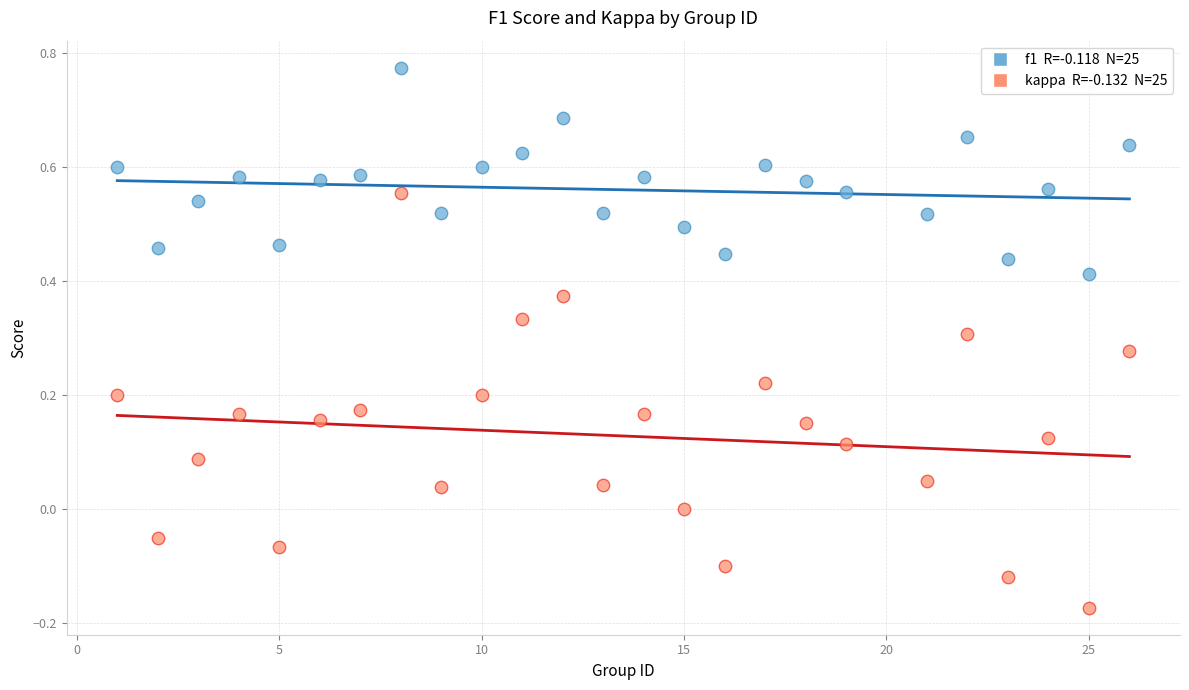

Across all data points, what is the range of X values (max minus min)?

25.0